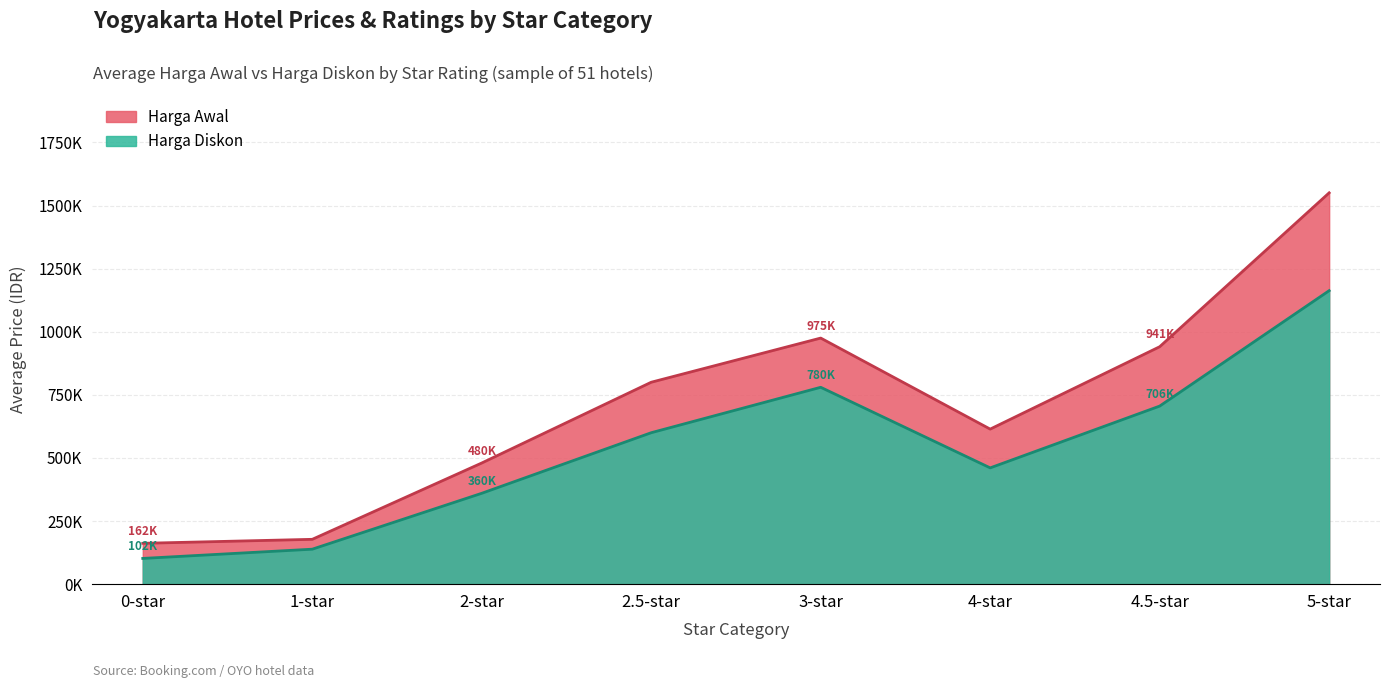

True or false: Harga Awal has a value of 161874 at 0-star.

True